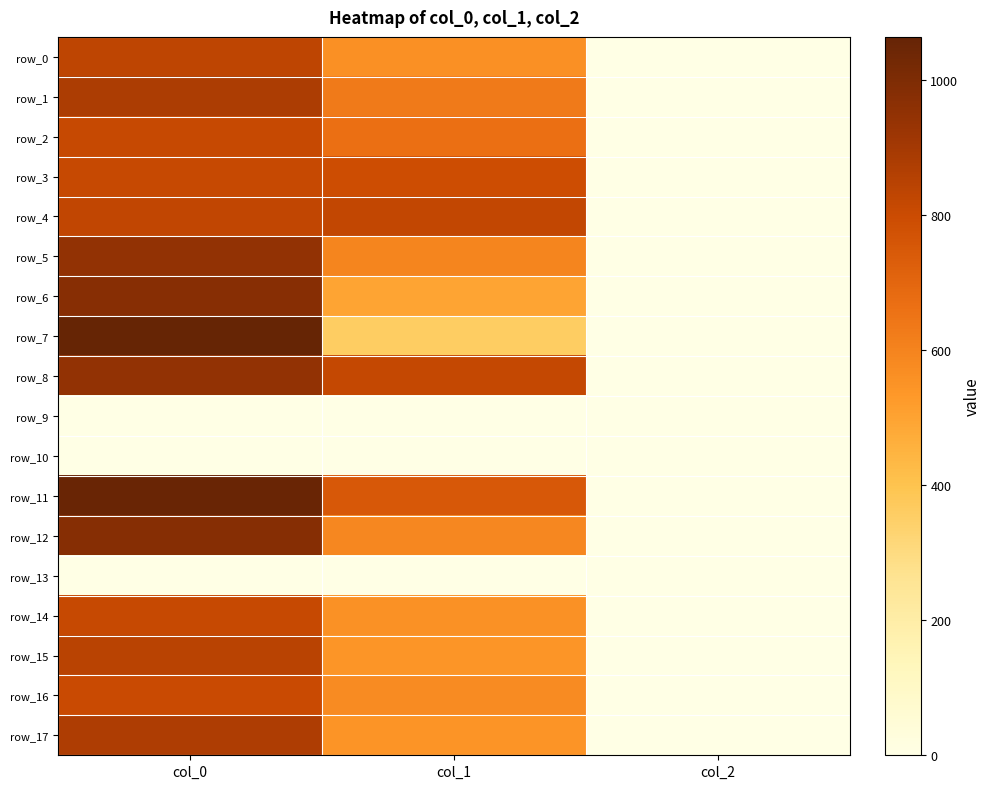

The value of row_2 at col_0 is 396.9. True or false?

False